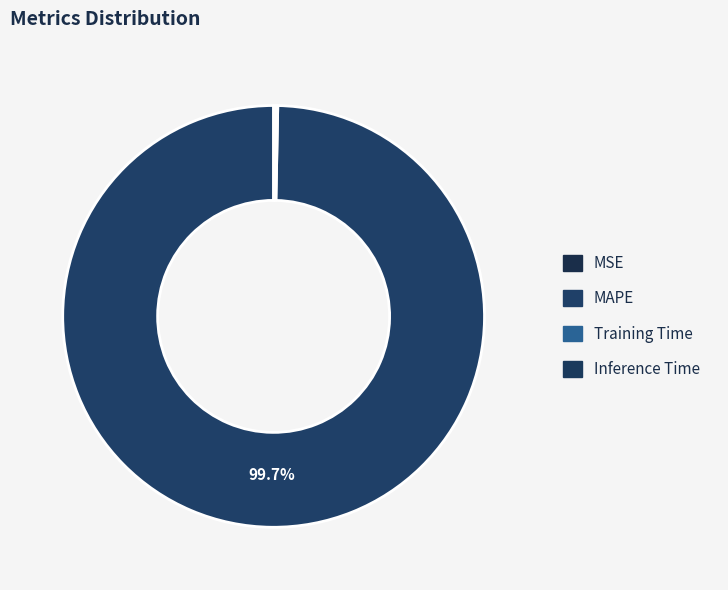

To the nearest percent, what is the combined percentage of Inference Time and MAPE?

100%